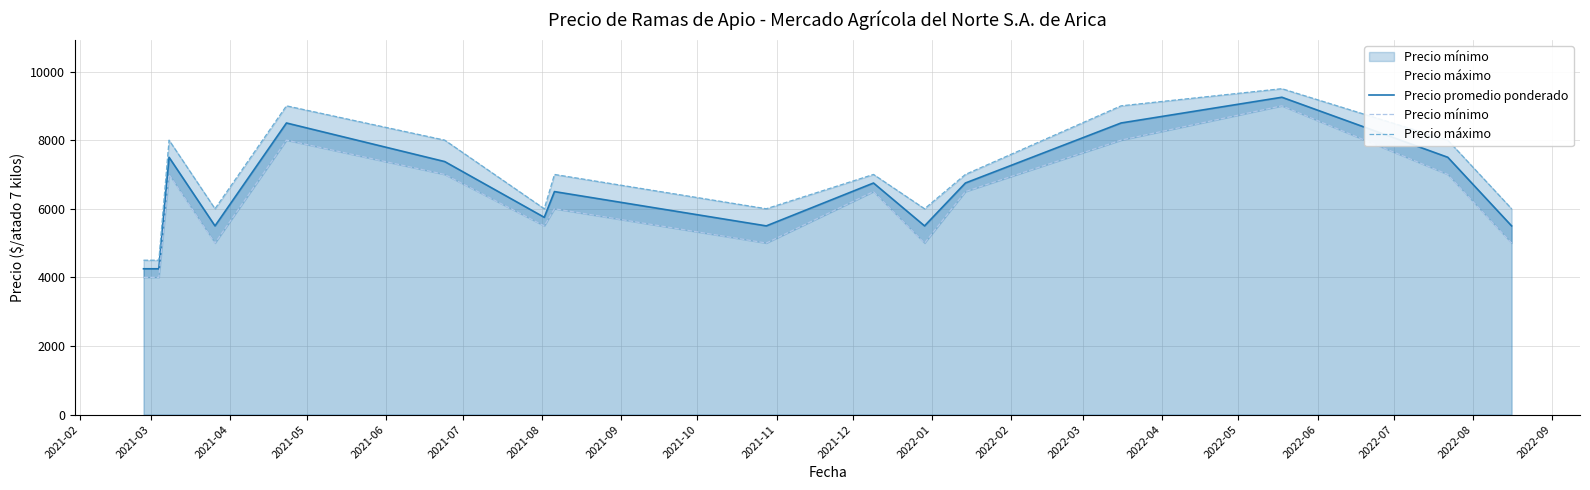

In Precio mínimo, how many points are lower than both neighbors (excluding endpoints)?

4